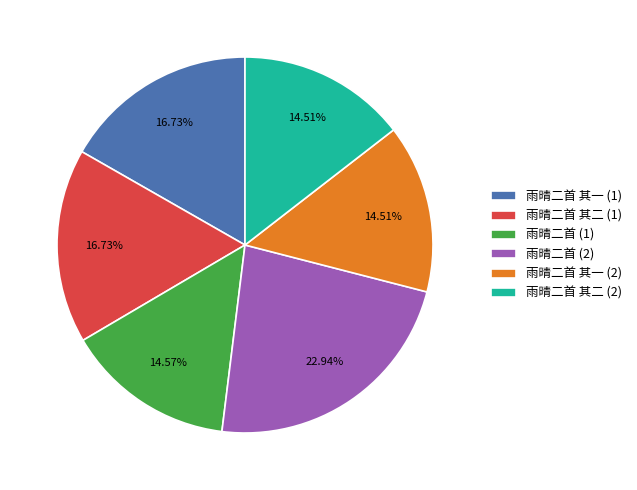

Combined, do 雨晴二首 其二 (2) and 雨晴二首 其一 (1) account for over 50%?

No